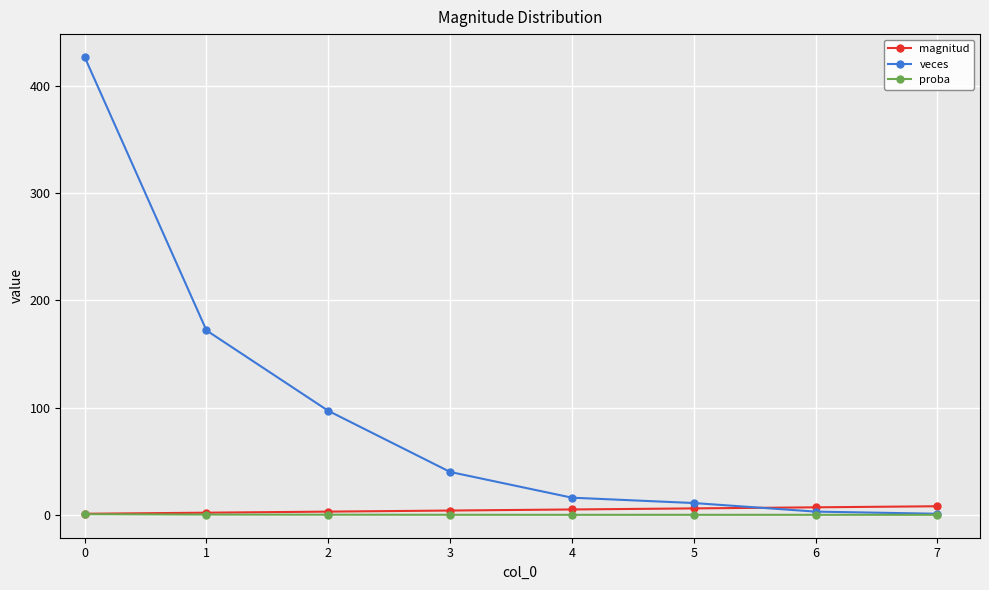

What is the greatest value displayed?

427.0